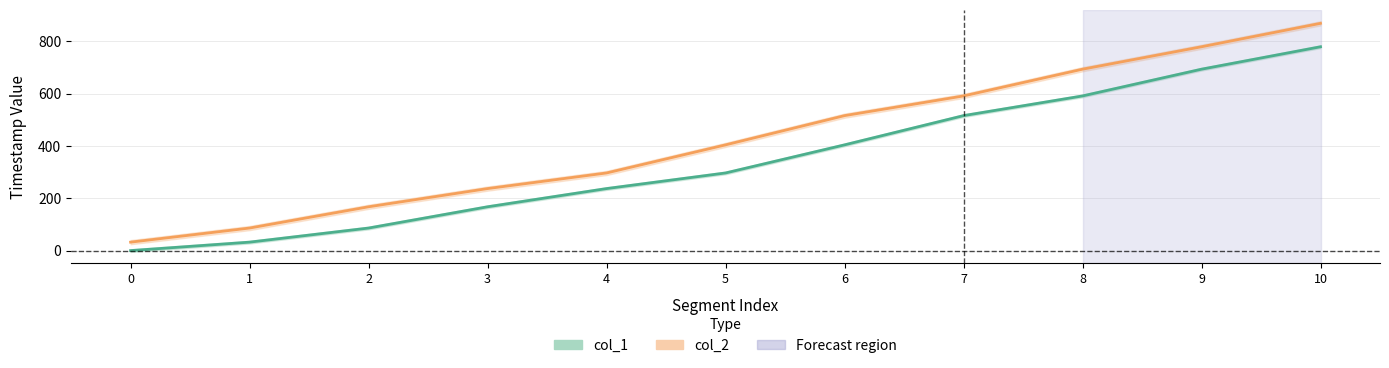

At which category is the sum across all series the highest?

10